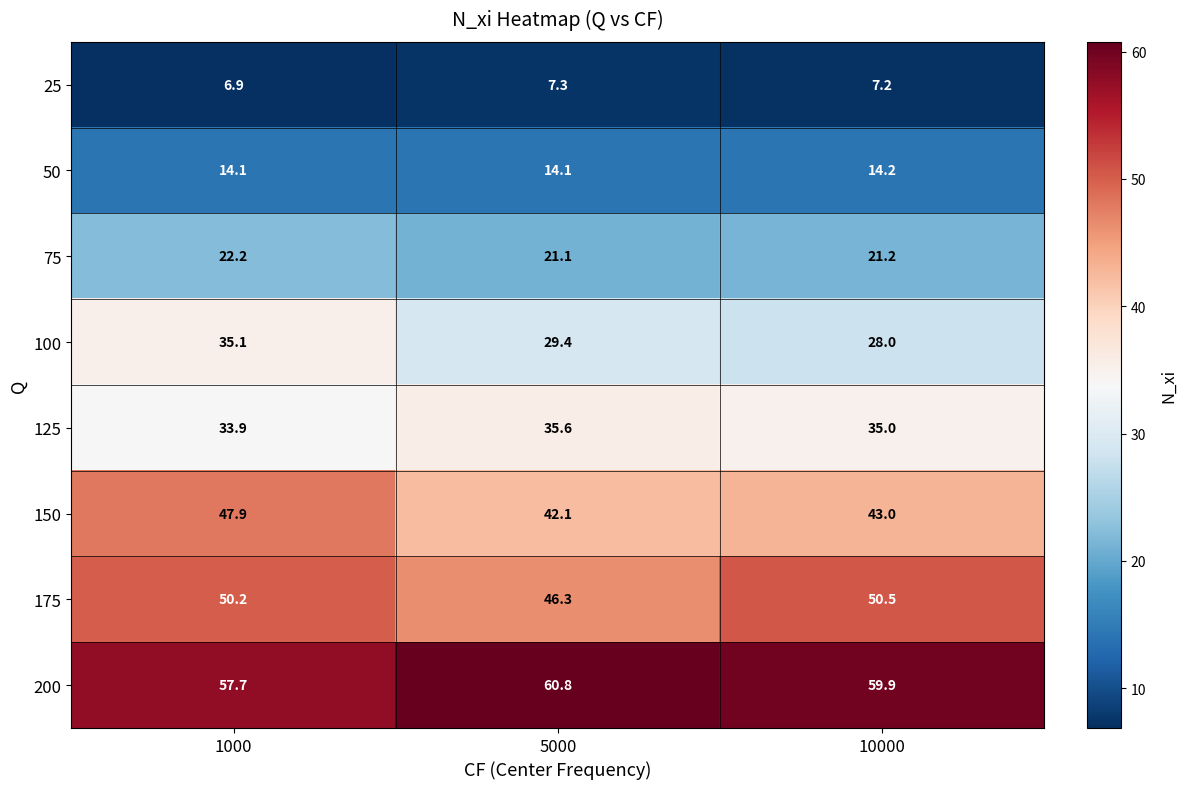

What is the minimum value for 125?

33.9